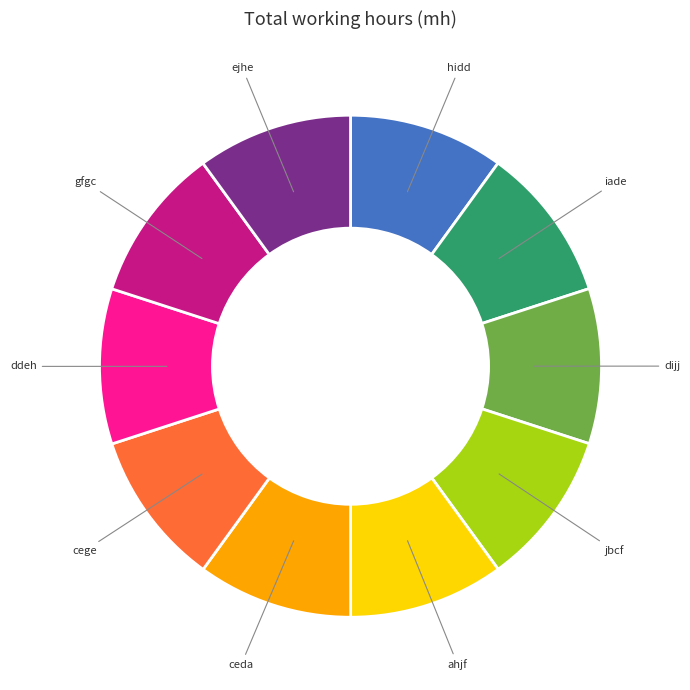

Does any single category account for the majority?

No